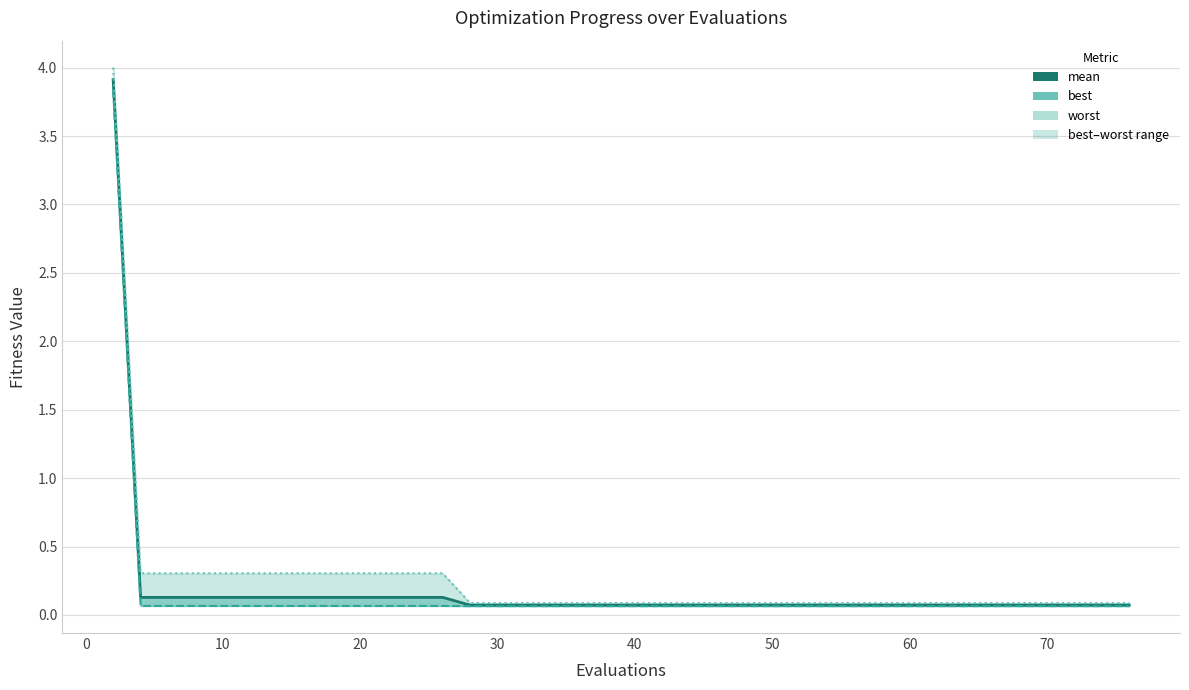

True or false: best and worst cross at least once.

False